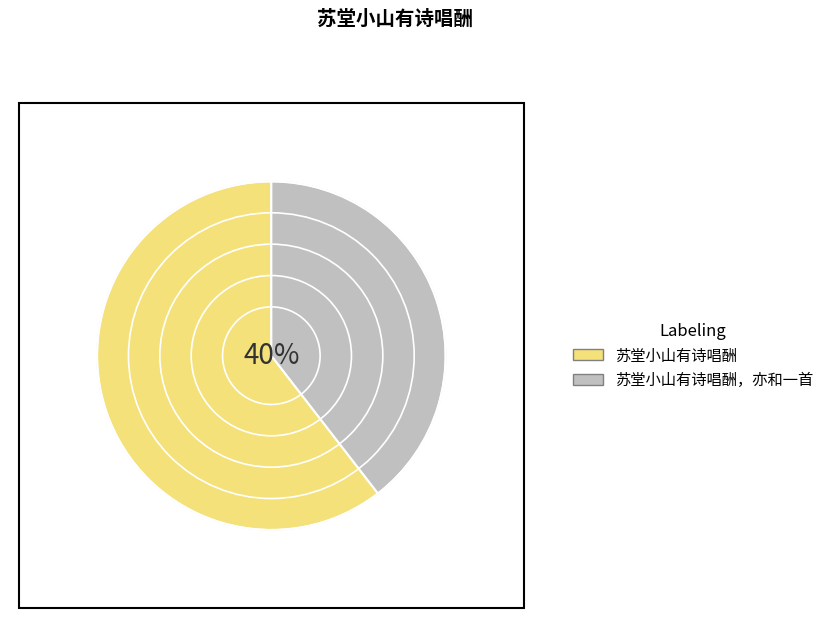

How many segments does this pie chart have?

2